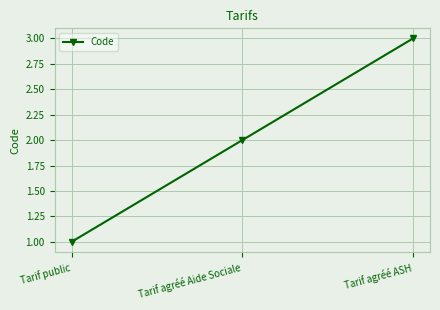

At which category does the chart reach its peak across all series?

Tarif agréé ASH